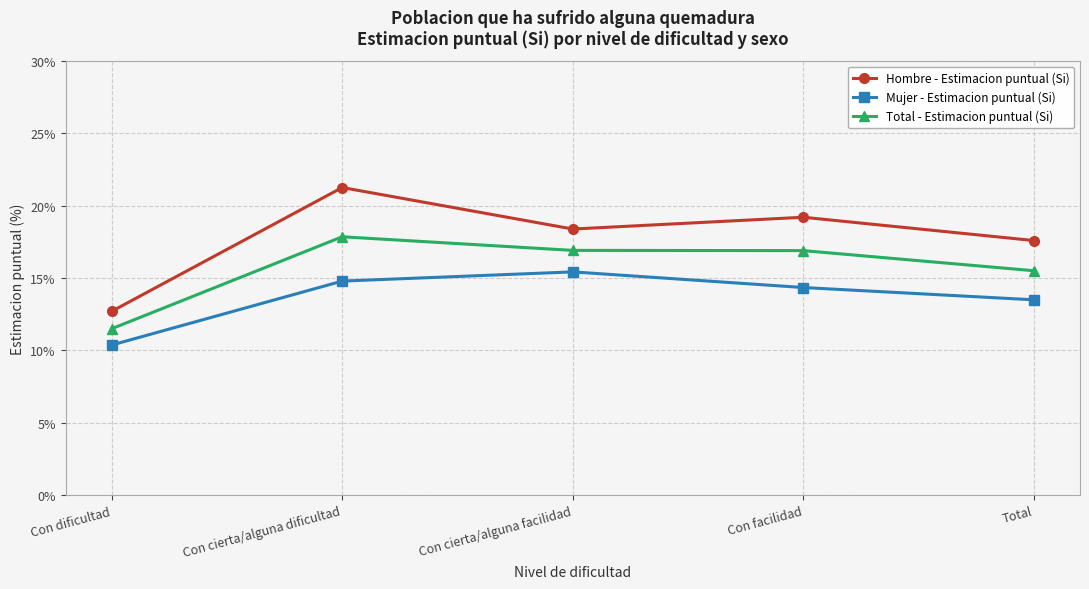

What is the sum of the Hombre - Estimacion puntual (Si) values at Con facilidad and Con cierta/alguna dificultad?

0.4